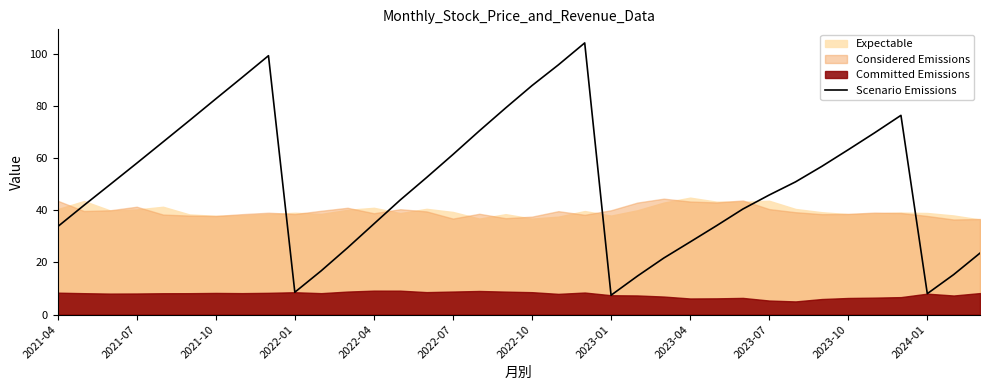

What is the lowest value of the Scenario Emissions series?

7.4